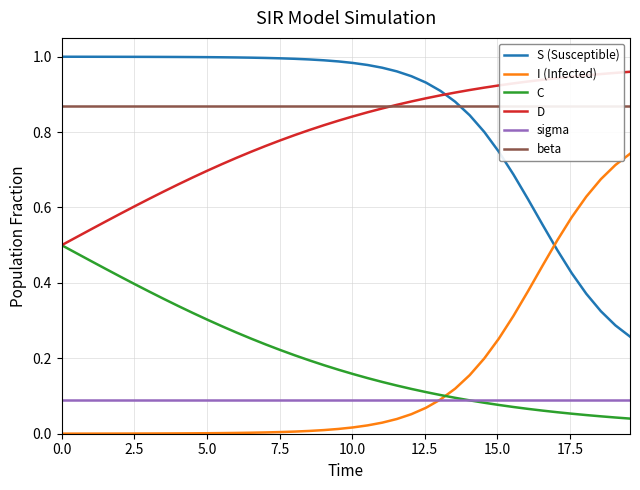

What is the maximum value shown in the chart?

1.0